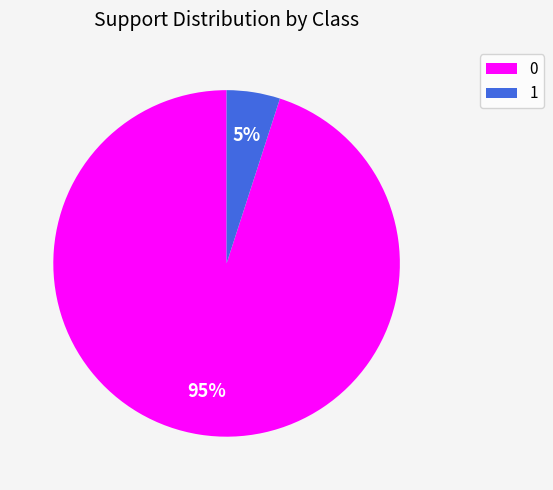

How many slices are in this pie chart?

2